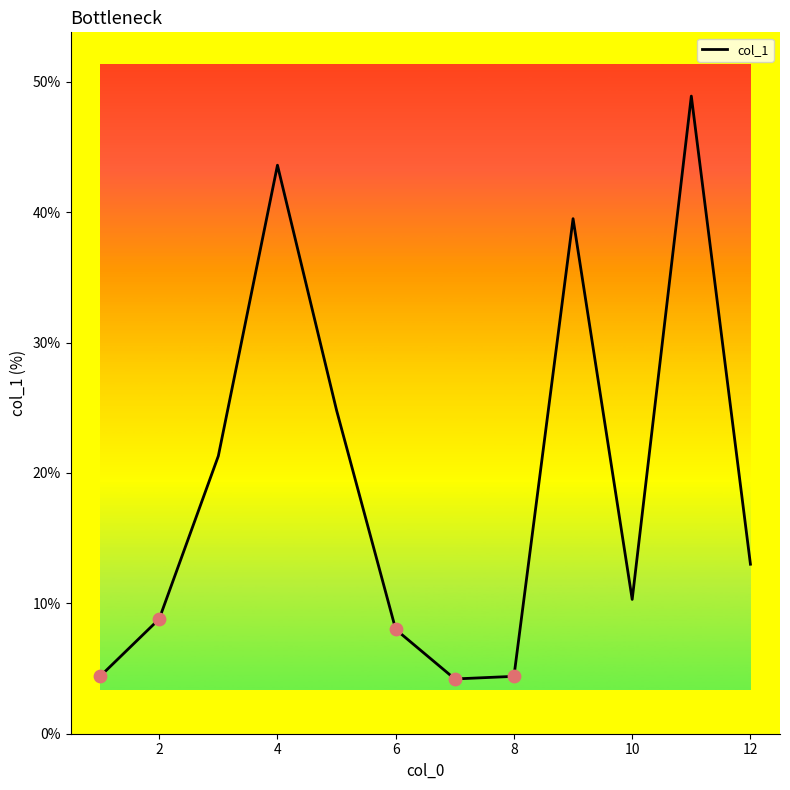

What is the difference between the maximum and minimum values?

44.7